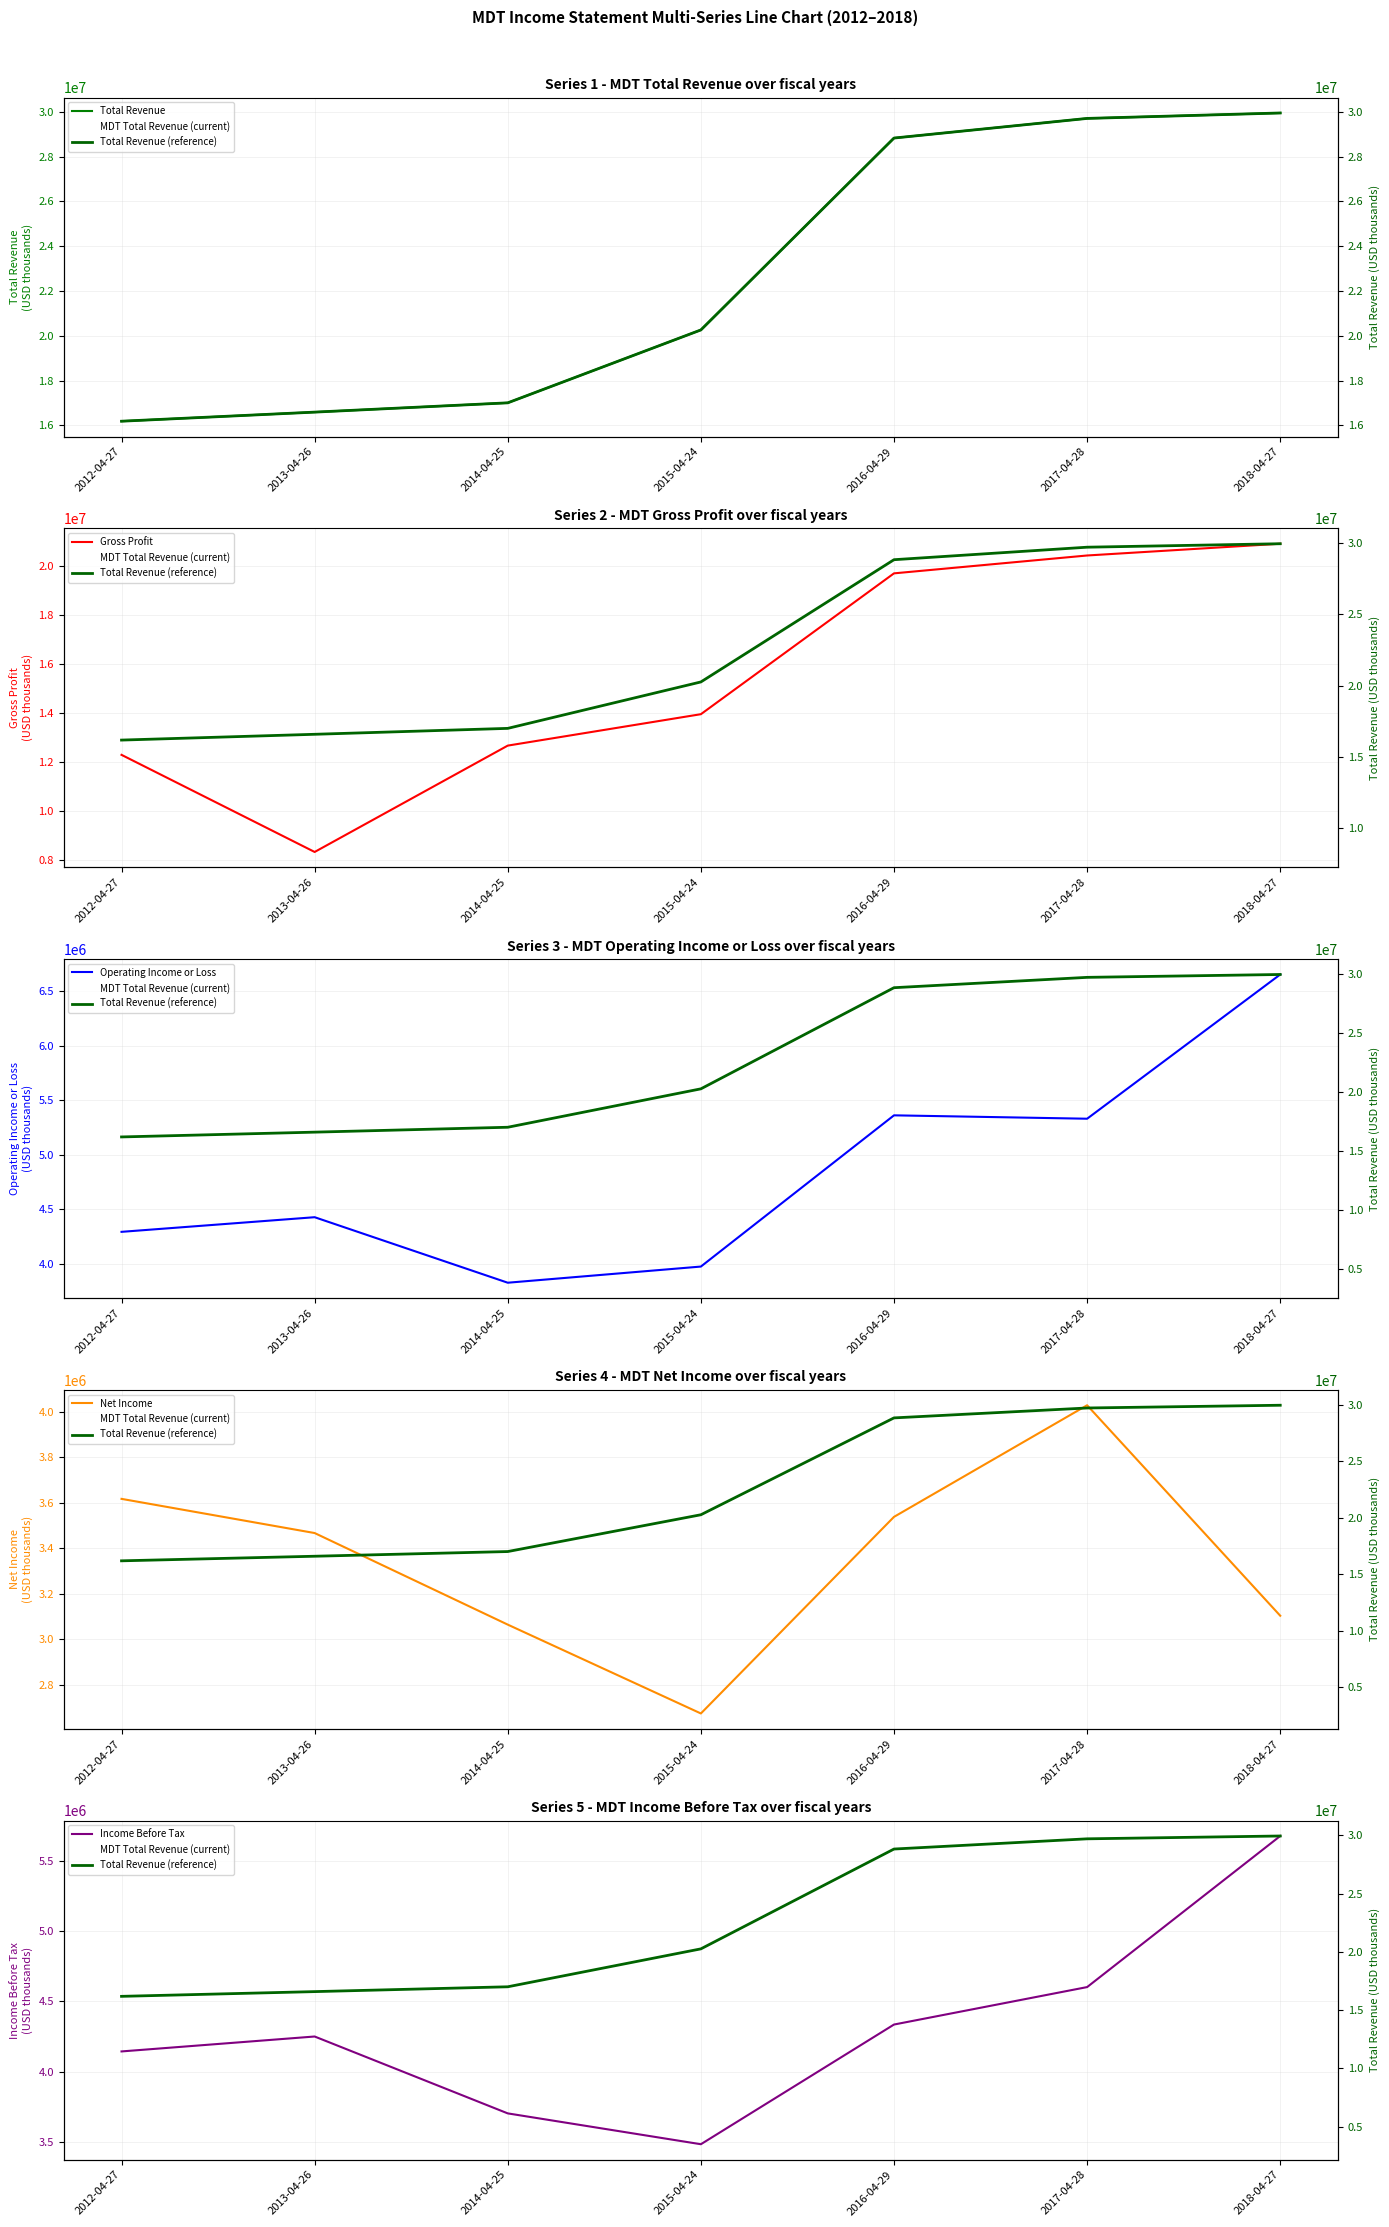

How many series are shown in this chart?

5